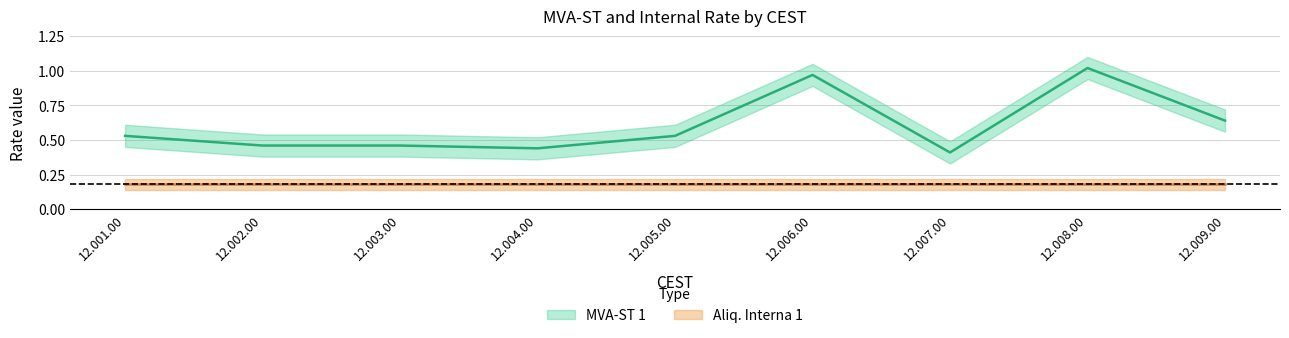

What is the label of the 4th point from the right?

12.006.00